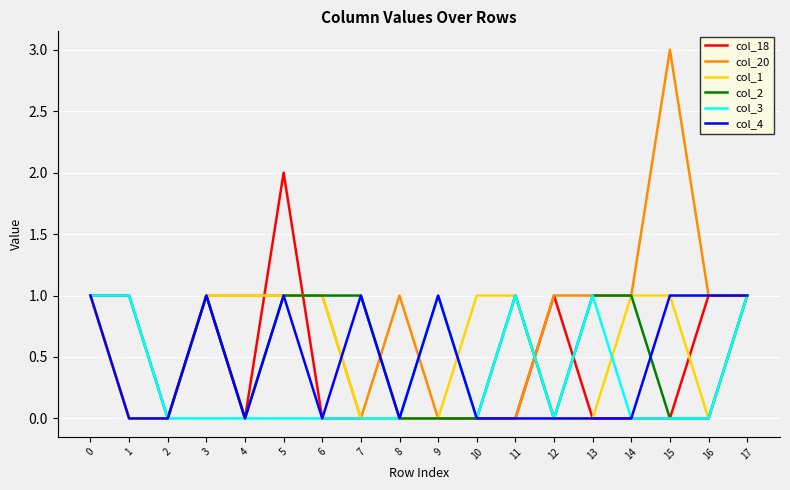

Reading right to left, list all the values displayed in this chart.

col_18: 1	1	0	0	0	1	0	0	0	0	0	0	2	0	1	0	0	1
col_20: 1	1	3	1	1	1	0	0	0	1	0	1	1	1	1	0	0	1
col_1: 1	0	1	1	0	0	1	1	0	0	0	1	1	1	1	0	0	1
col_2: 1	0	0	1	1	0	1	0	0	0	1	1	1	0	1	0	1	1
col_3: 1	0	0	0	1	0	1	0	1	0	0	0	0	0	0	0	1	1
col_4: 1	1	1	0	0	0	0	0	1	0	1	0	1	0	1	0	0	1